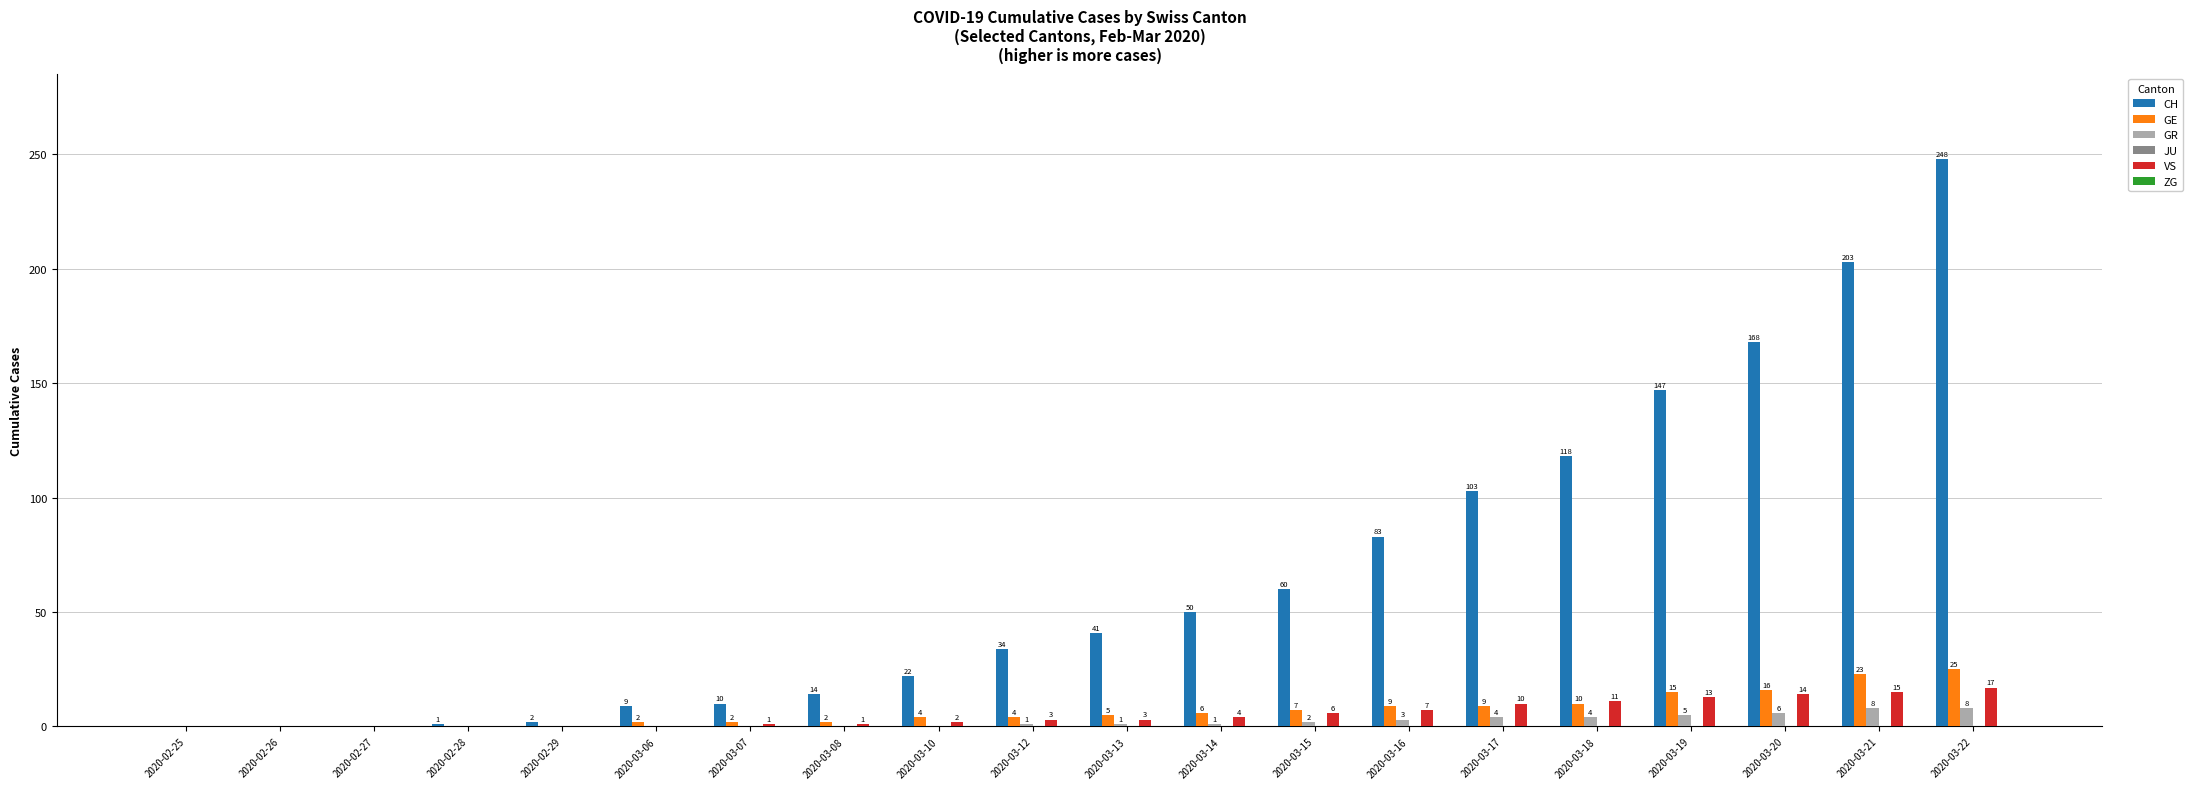

What is the sum of all CH values?

1313